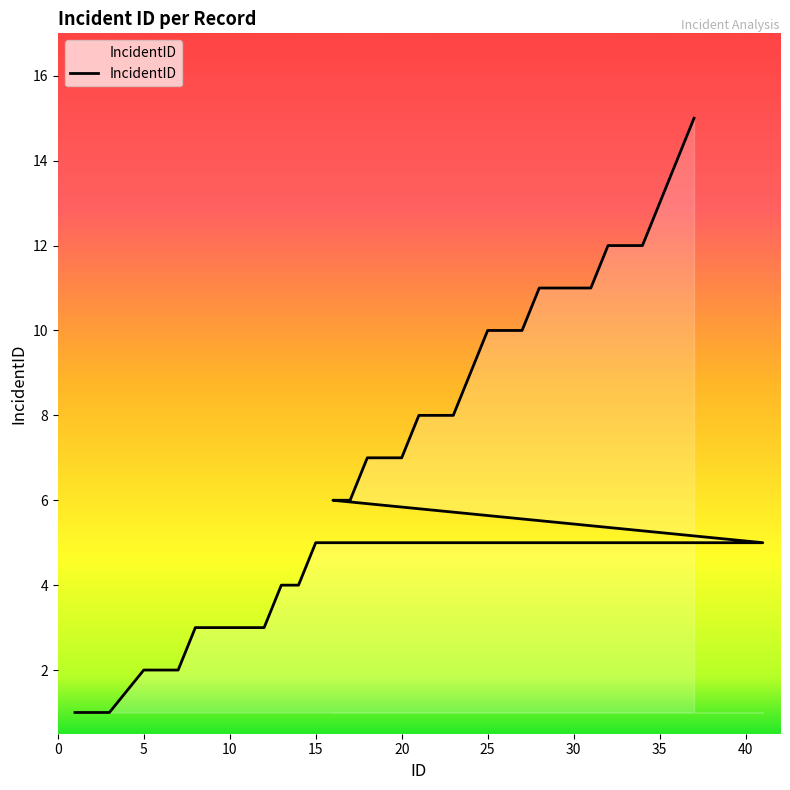

Count the number of values greater than 7.

16